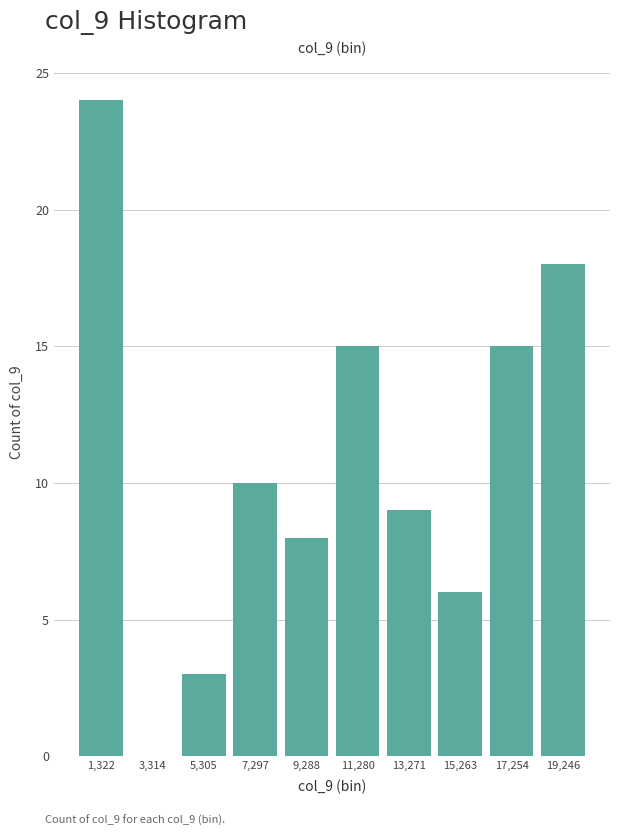

How tall is the bar that spans 8200 to 10200 on the x-axis? Neither the bar edges nor the heights are printed on the chart, so give them approximately, as read against the axes.

8